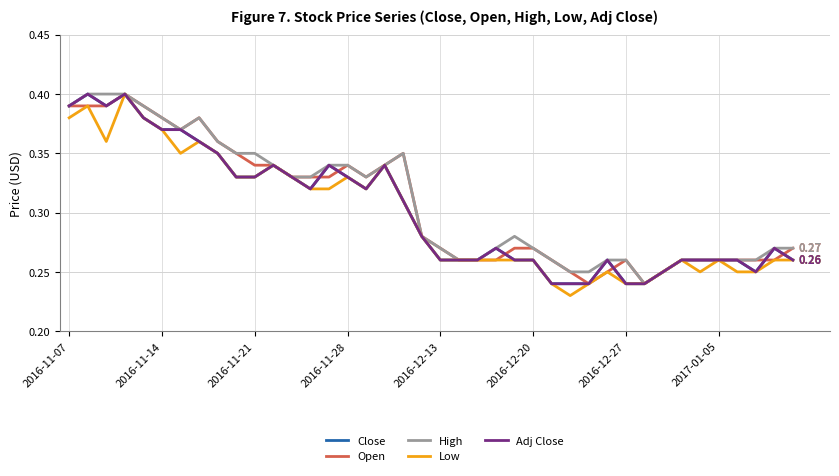

Does the chart display data point markers on the line(s)?

No